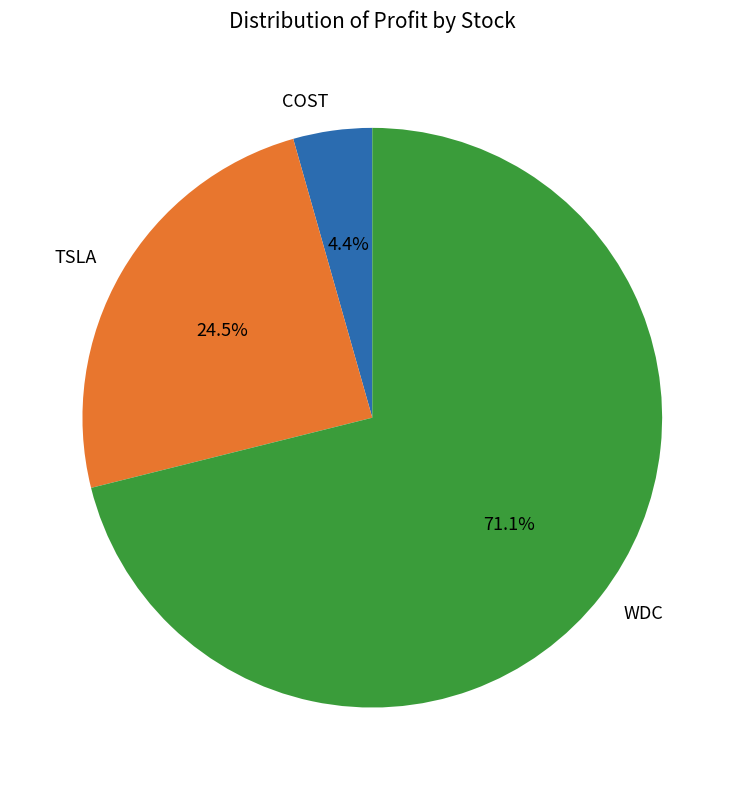

Count the number of slices in the pie.

3